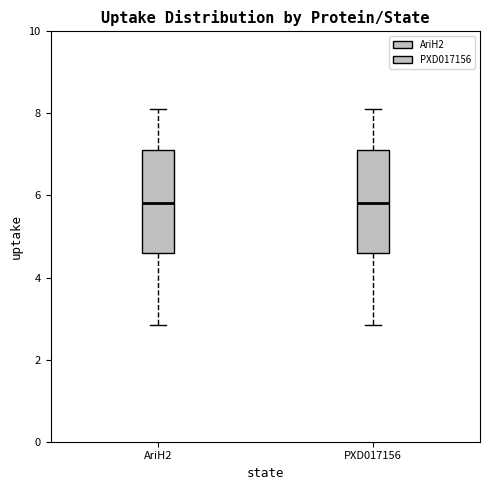

Reading left to right, read every box against the y-axis: the position of its median line, the range the box covers, and the ends of its whiskers. The values are not printed on the chart, so give them approximately, as read against the axis.

AriH2: median 5.8, box 4.6 to 7.2, whiskers 2.8 to 8.2
PXD017156: median 5.8, box 4.6 to 7.2, whiskers 2.8 to 8.2